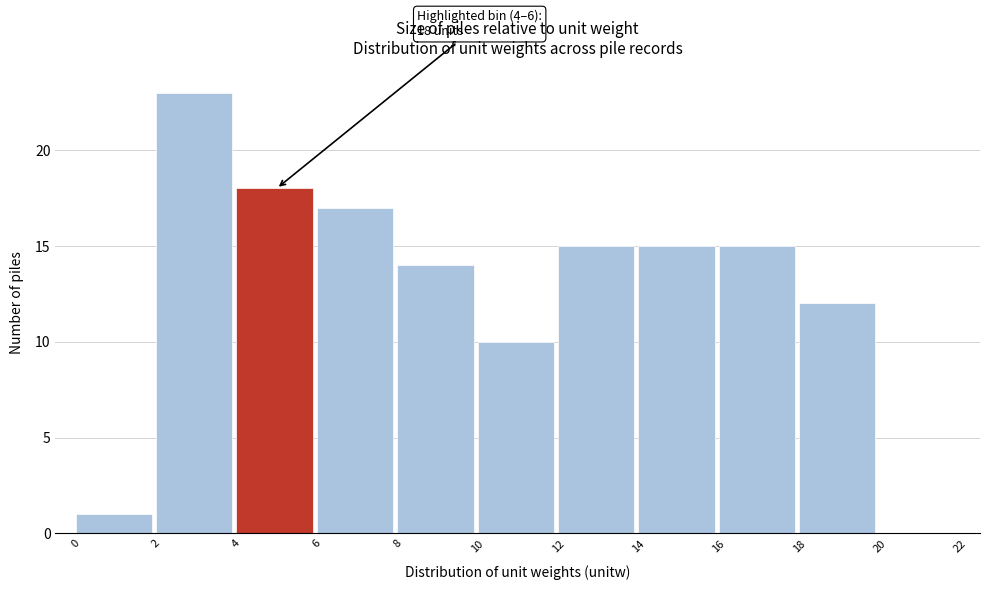

Which range on the x-axis has the tallest bar?

2 to 4